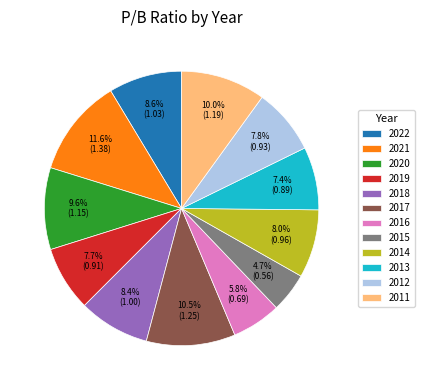

To the nearest percent, what portion does 2020 represent?

10%